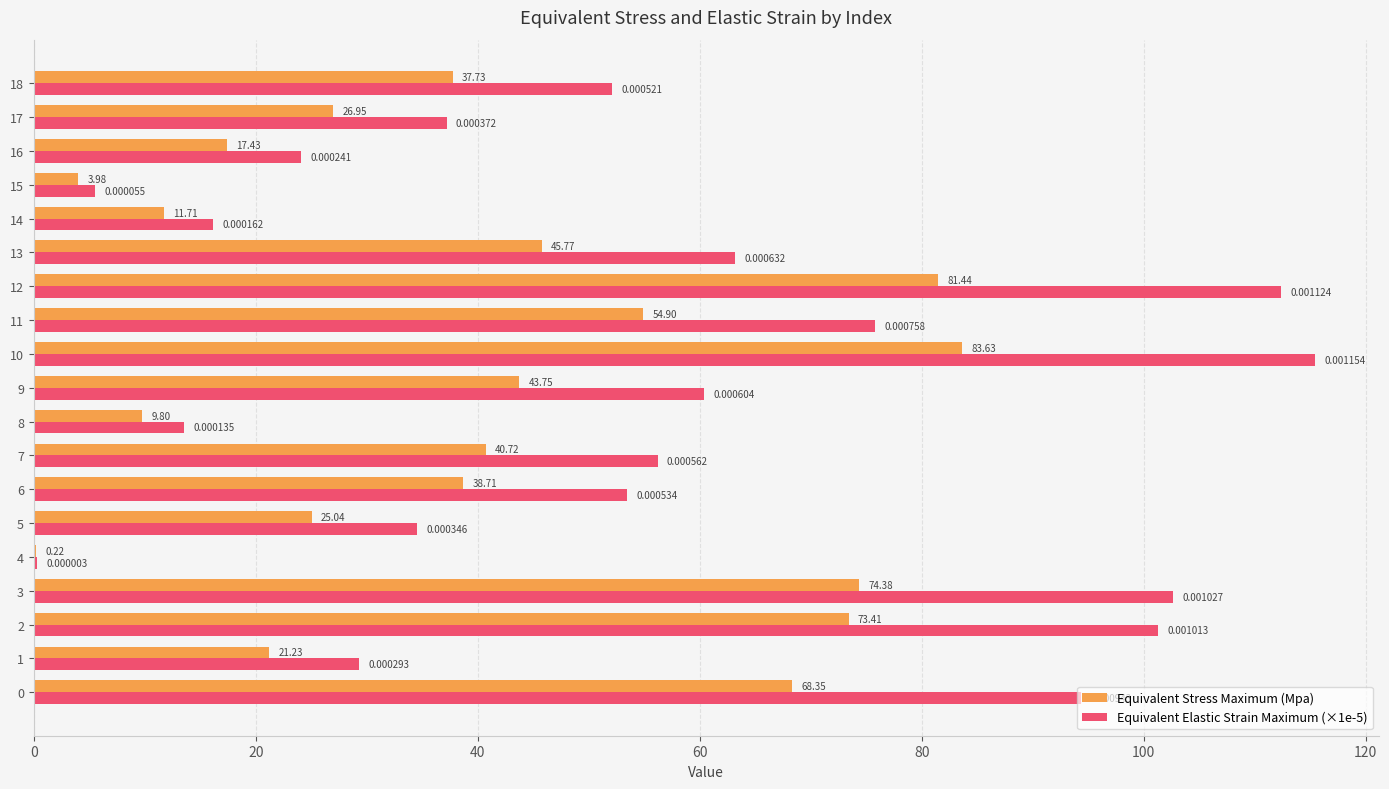

True or false: Equivalent Stress Maximum (Mpa) has a value of 95.9 at 11.

False